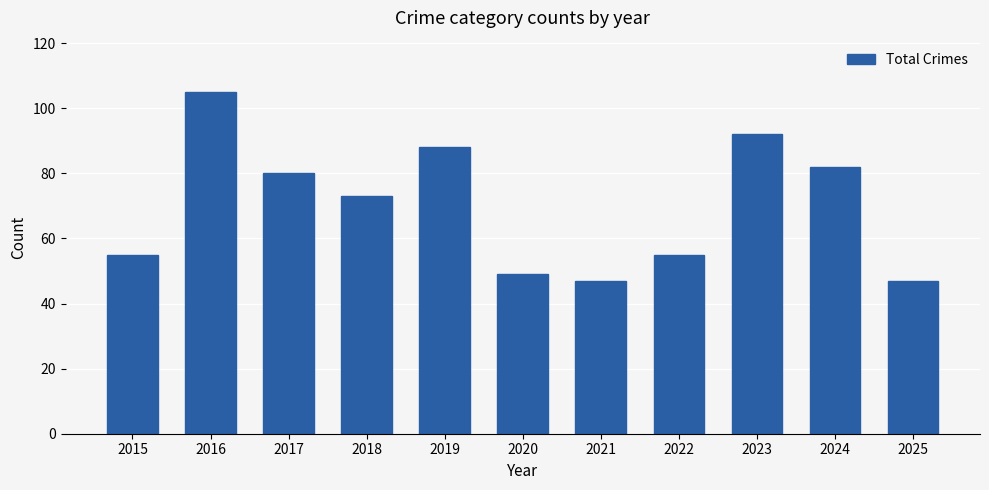

What is the value of the 3rd bar from the left?

80